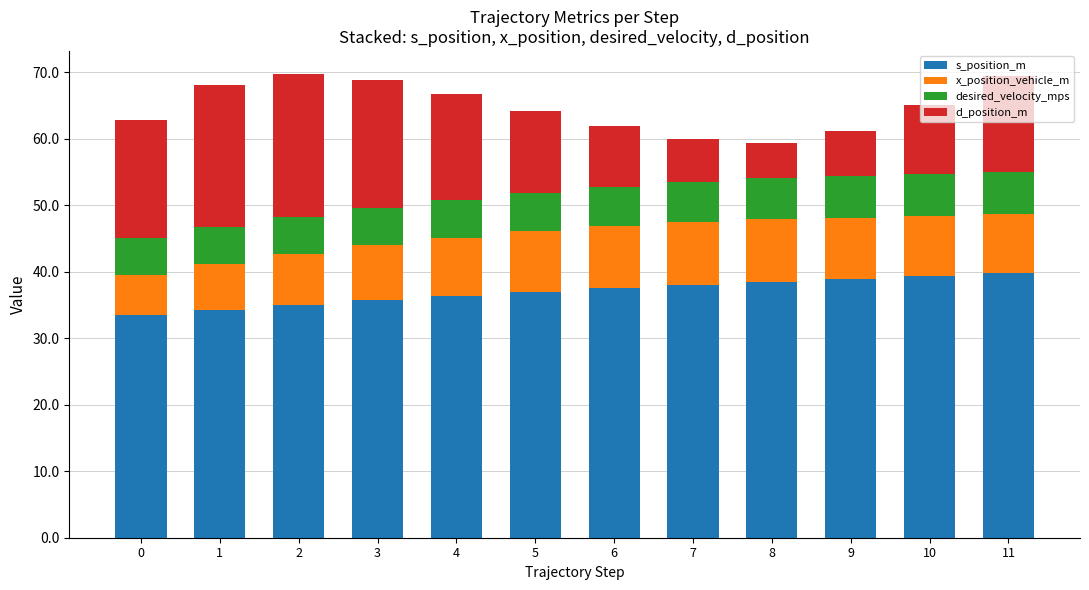

How many data points does each series have?

12